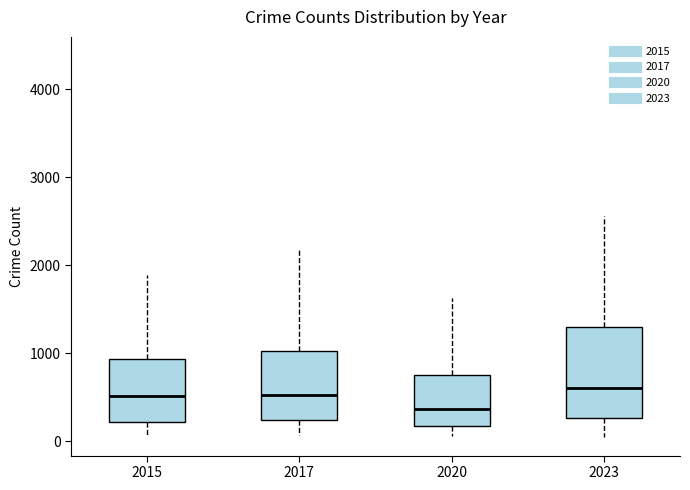

Comparing the boxes themselves (not the whiskers), which one is the tallest?

2023